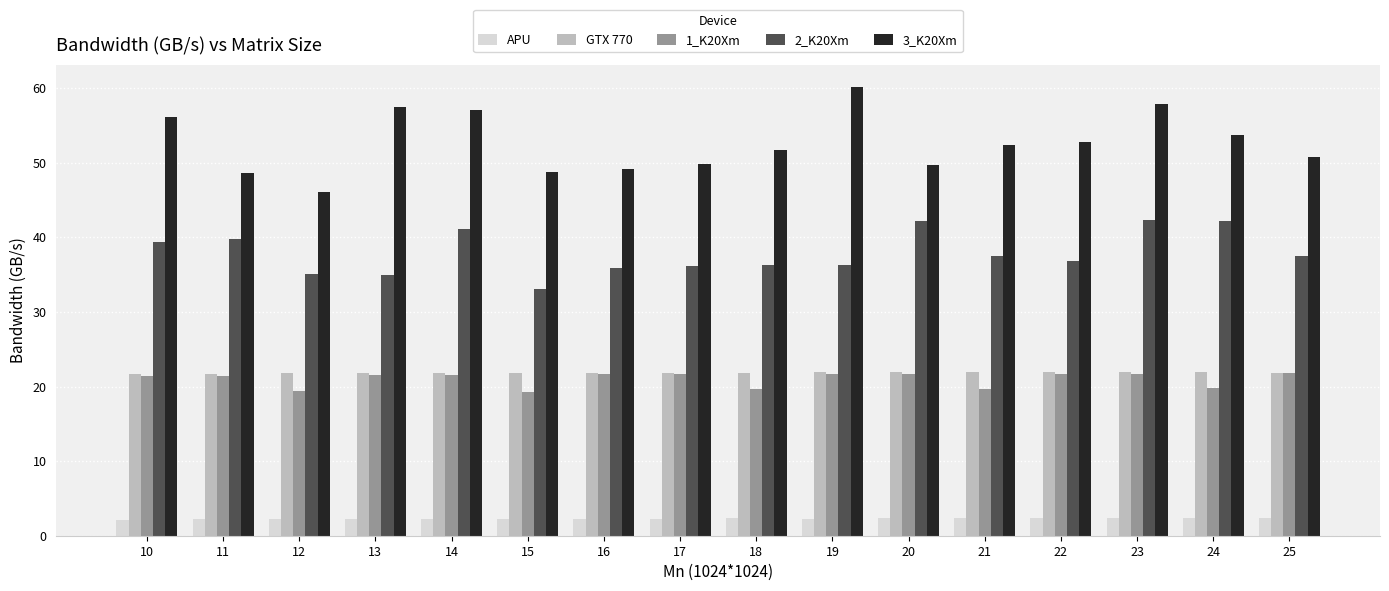

Is the value of 3_K20Xm at 19 greater than the value of GTX 770 at 20?

Yes